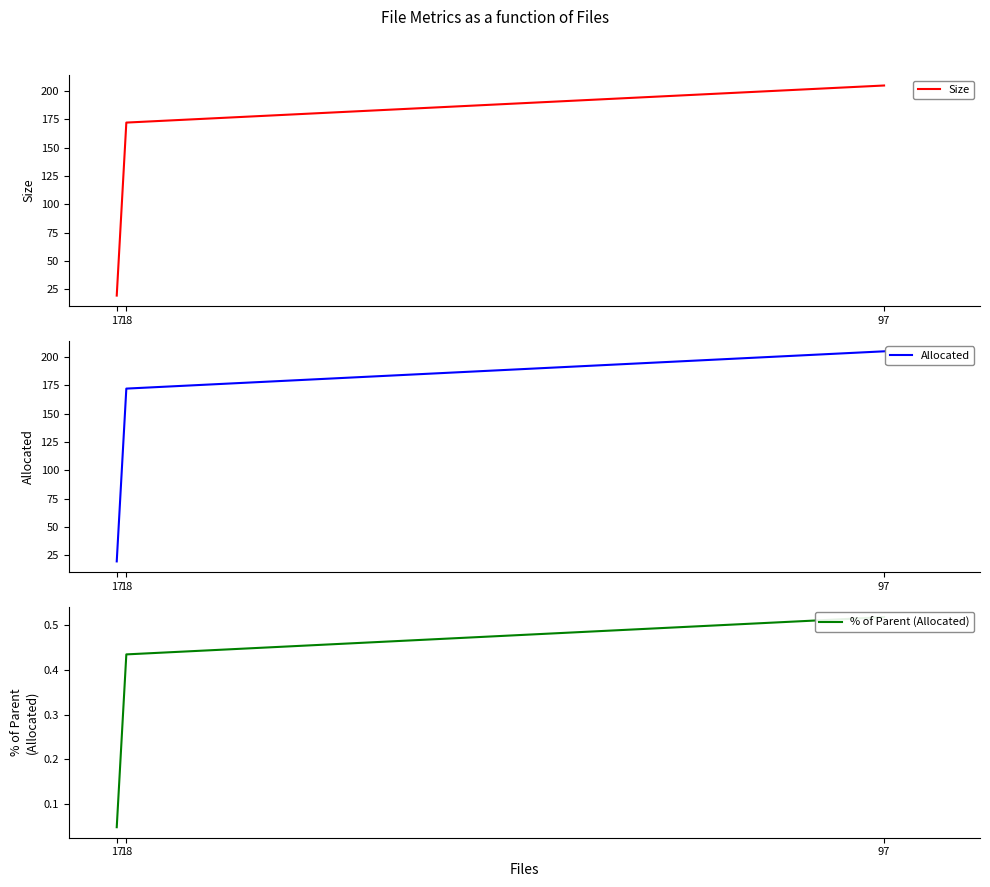

Read the Size value at 97.

204.7